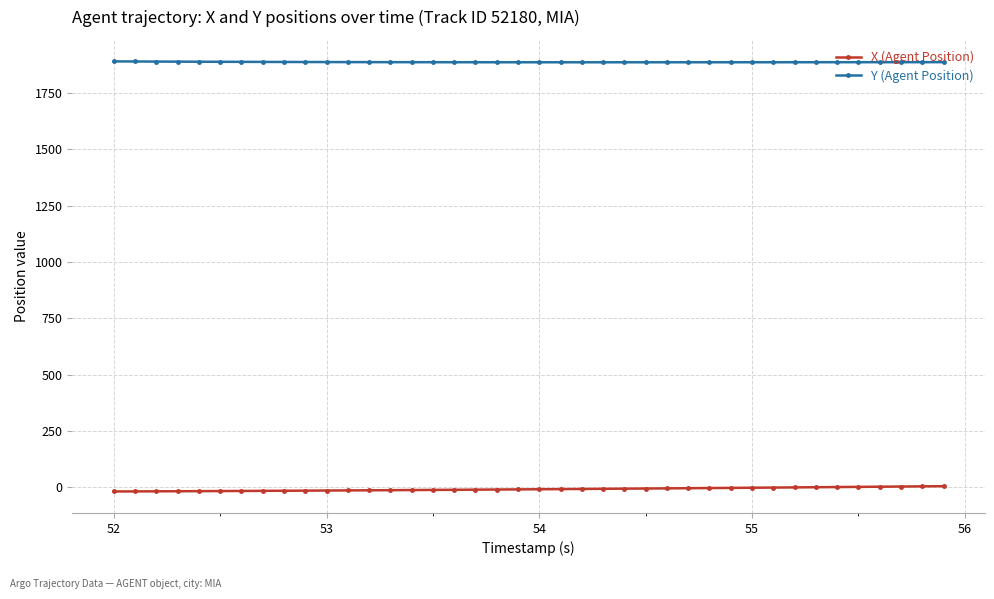

Is this an area chart (filled region under the line)?

No